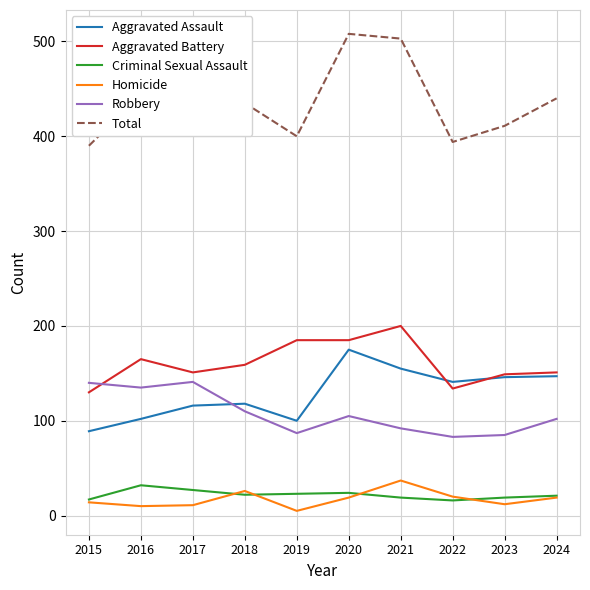

Is the value of Aggravated Assault at 2020 greater than the value of Homicide at 2023?

Yes